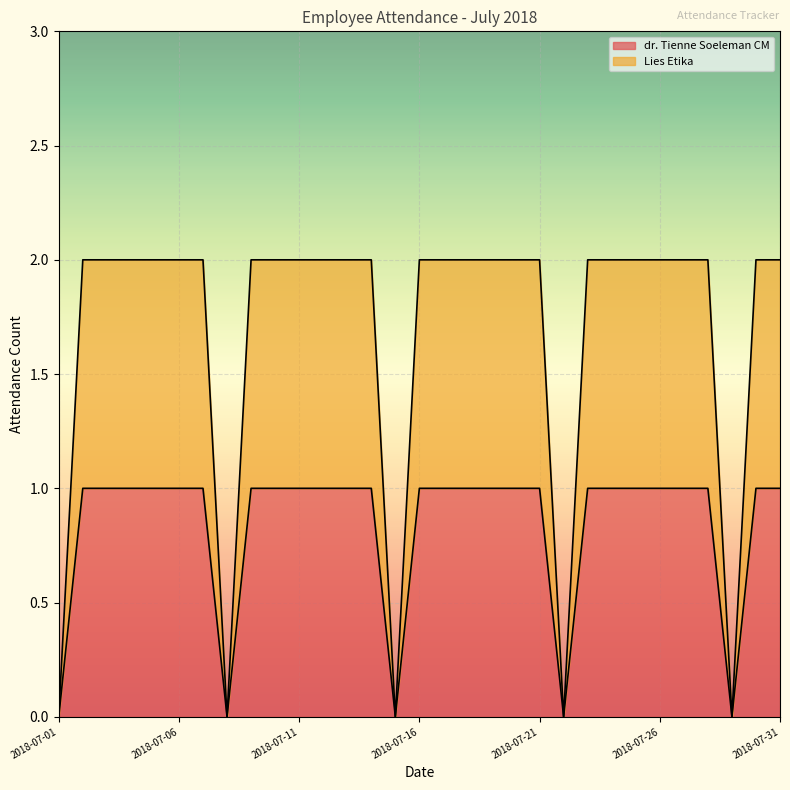

In dr. Tienne Soeleman CM, how many points are lower than both neighbors (excluding endpoints)?

4